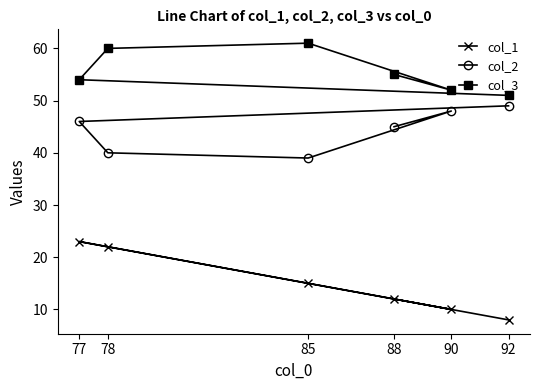

Is this an area chart (filled region under the line)?

No